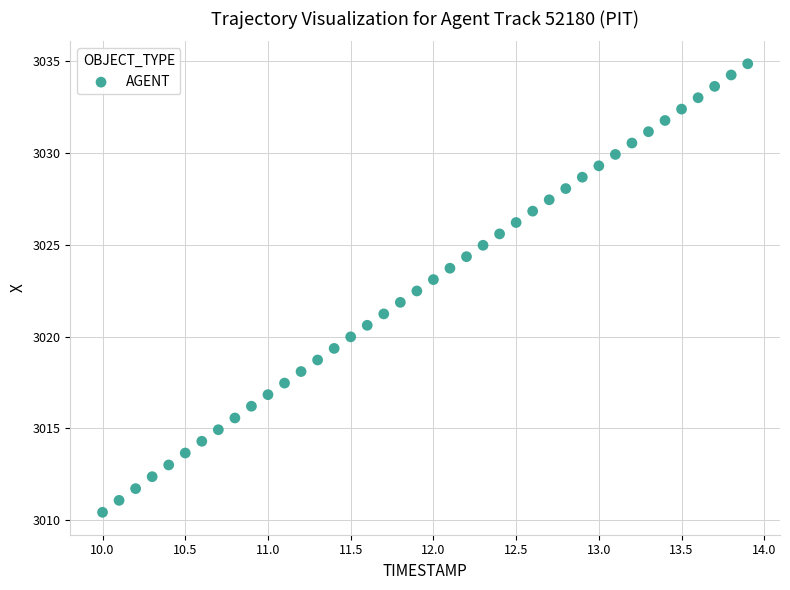

What is the range of Y values (max minus min)?

24.4